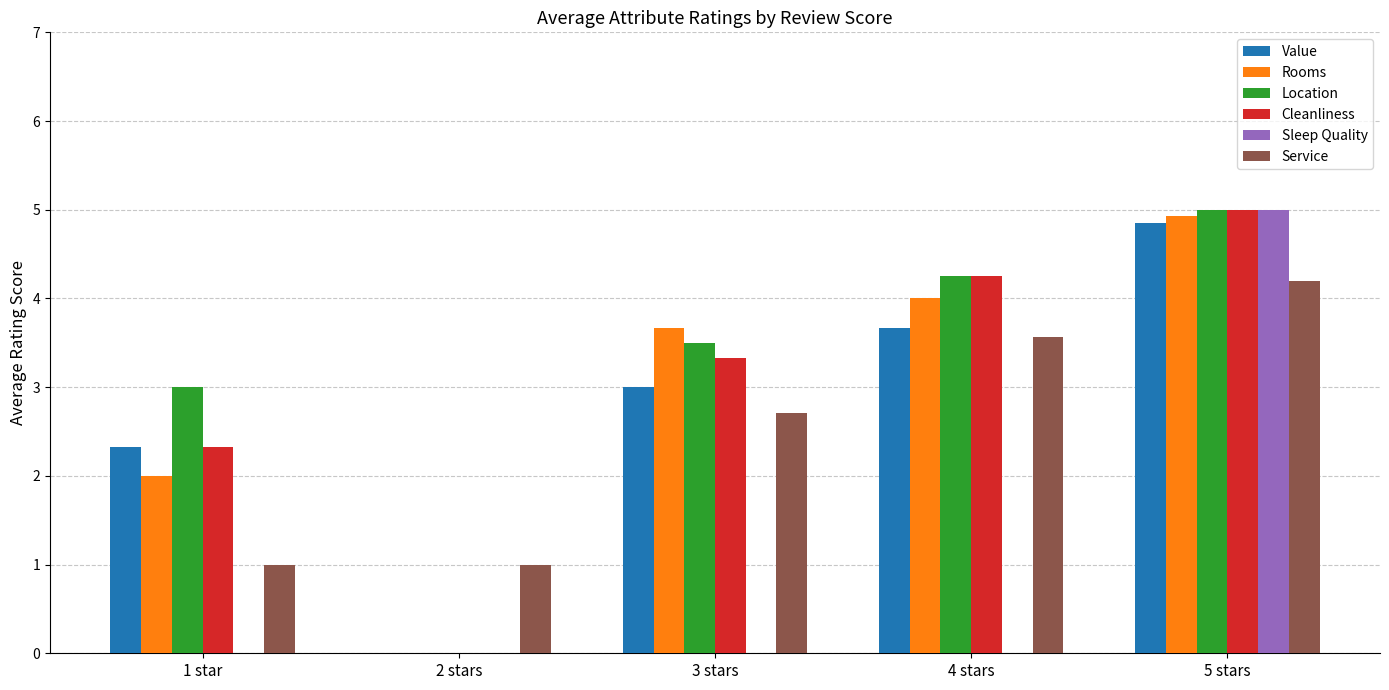

How many groups of bars are there?

5